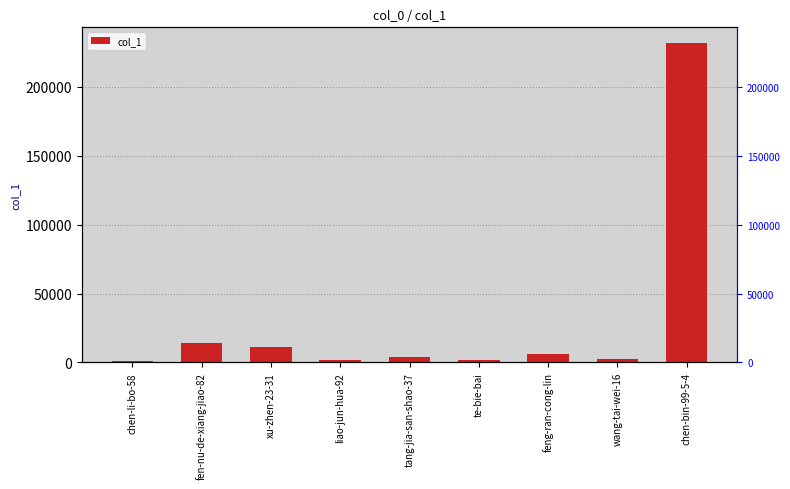

What is the label of the 2nd bar from the right?

wang-tai-wei-16